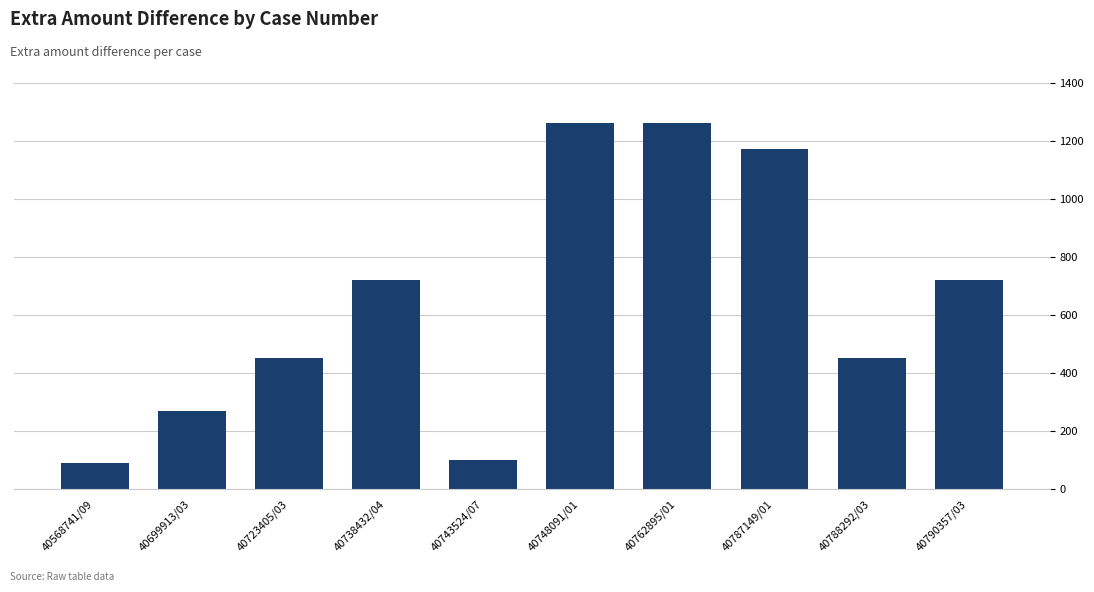

True or false: the data shows 290 at 40790357/03.

False